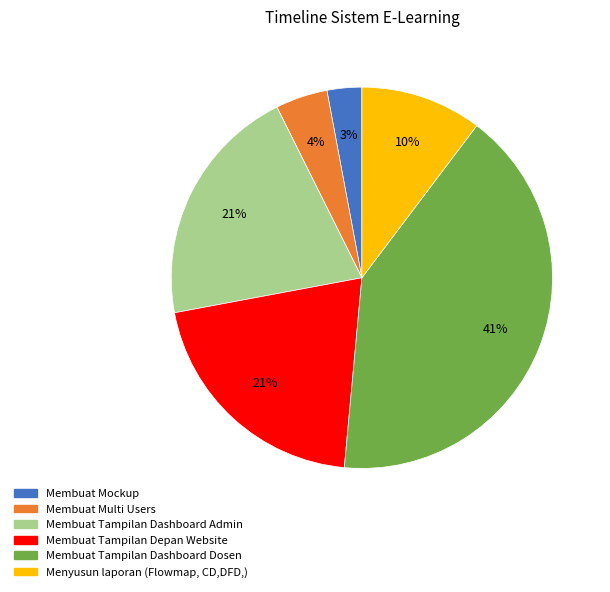

To the nearest percent, what percentage of the pie is Membuat Tampilan Dashboard Admin?

21%